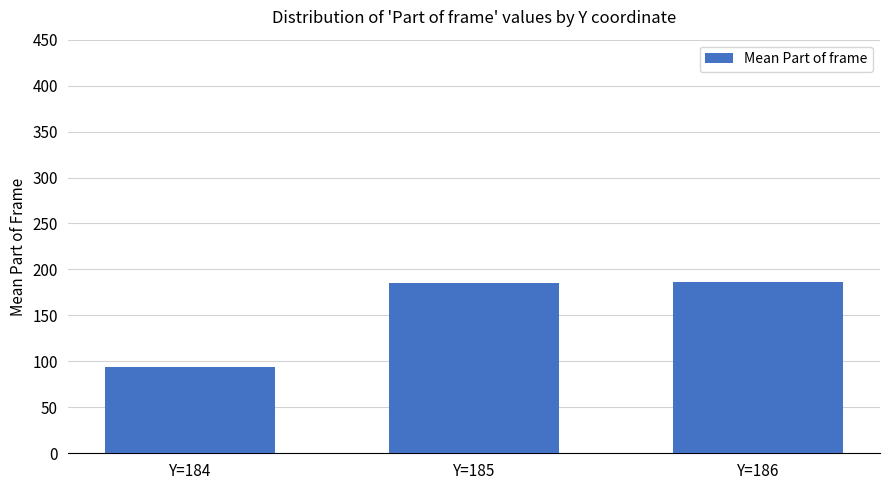

What is the sum of the values at Y=184 and Y=185?

279.6